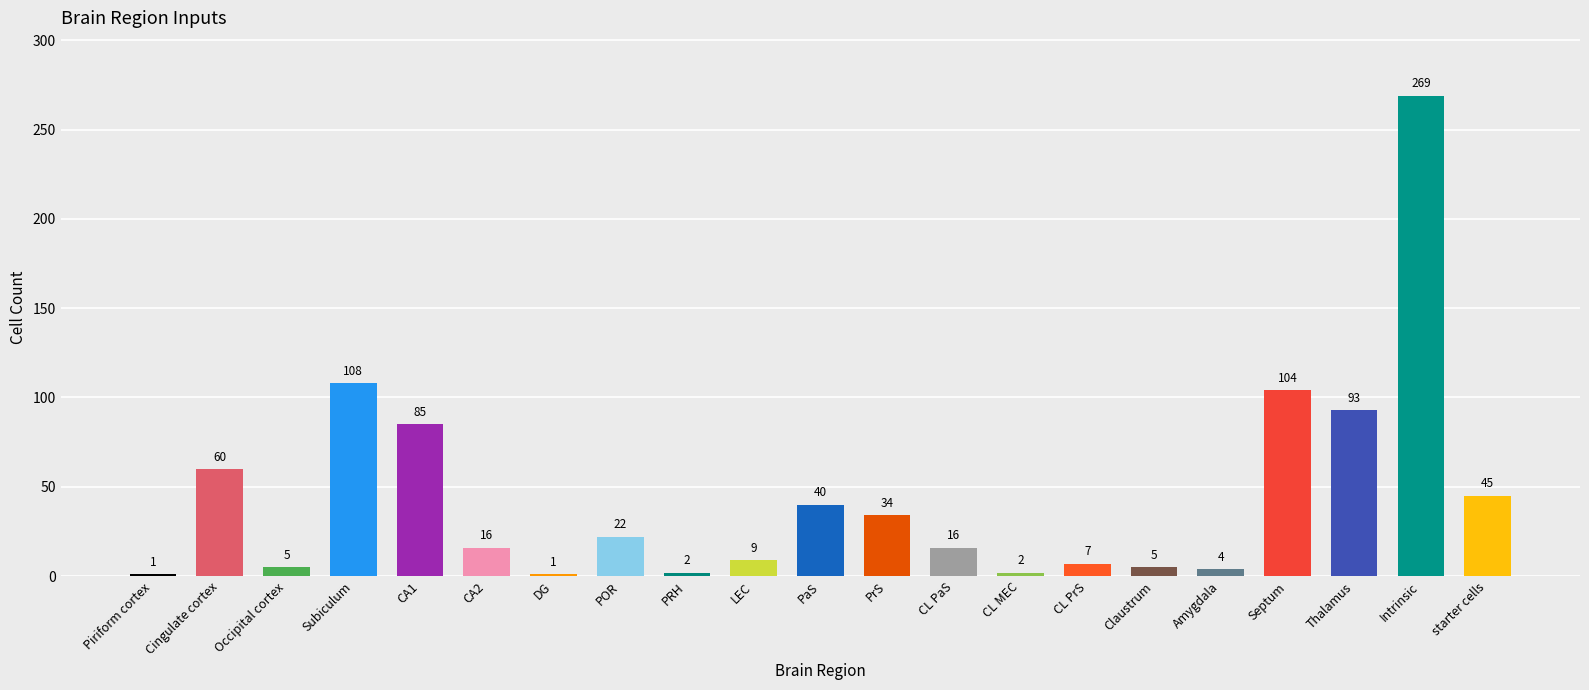

How many bars are there in total?

21